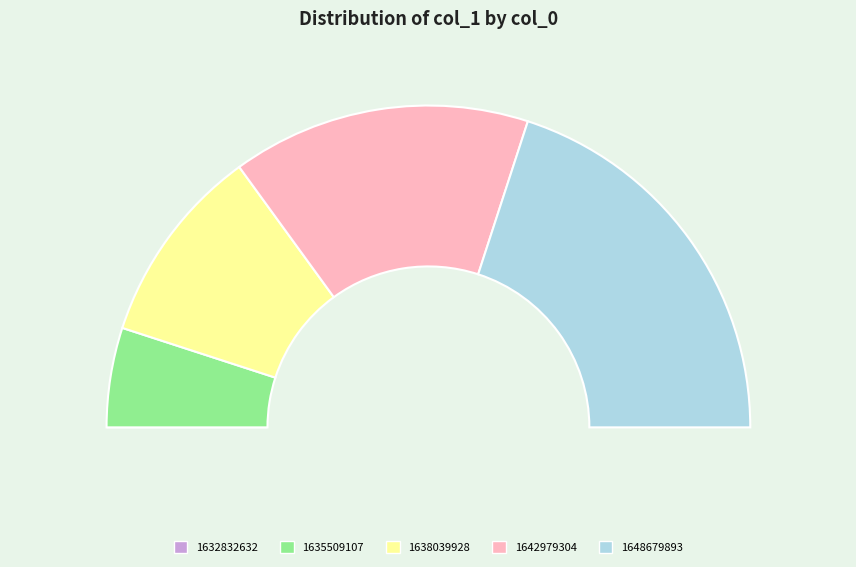

Which slice is the smallest?

1632832632